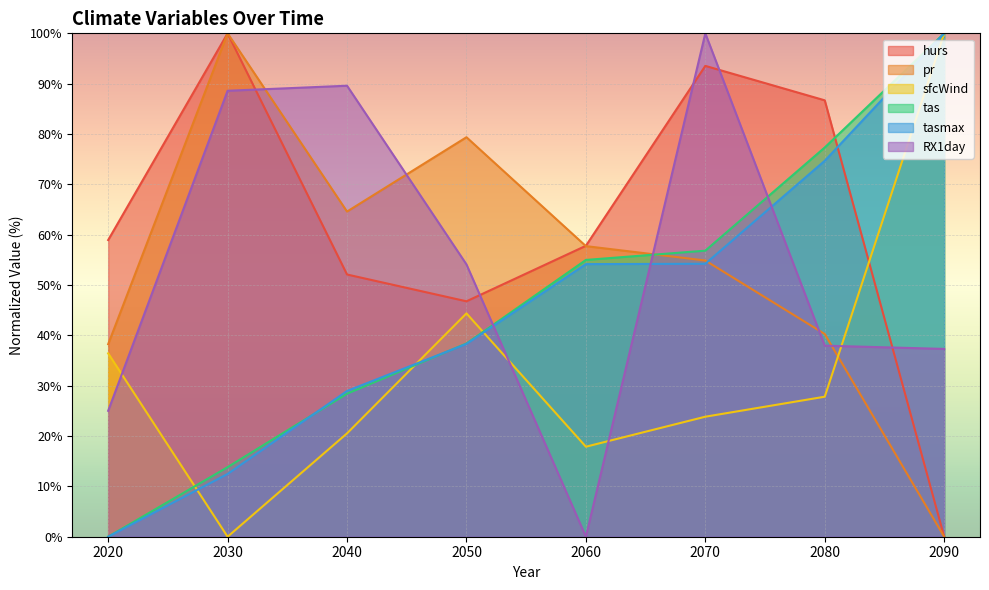

Where is the first local maximum for RX1day?

2040